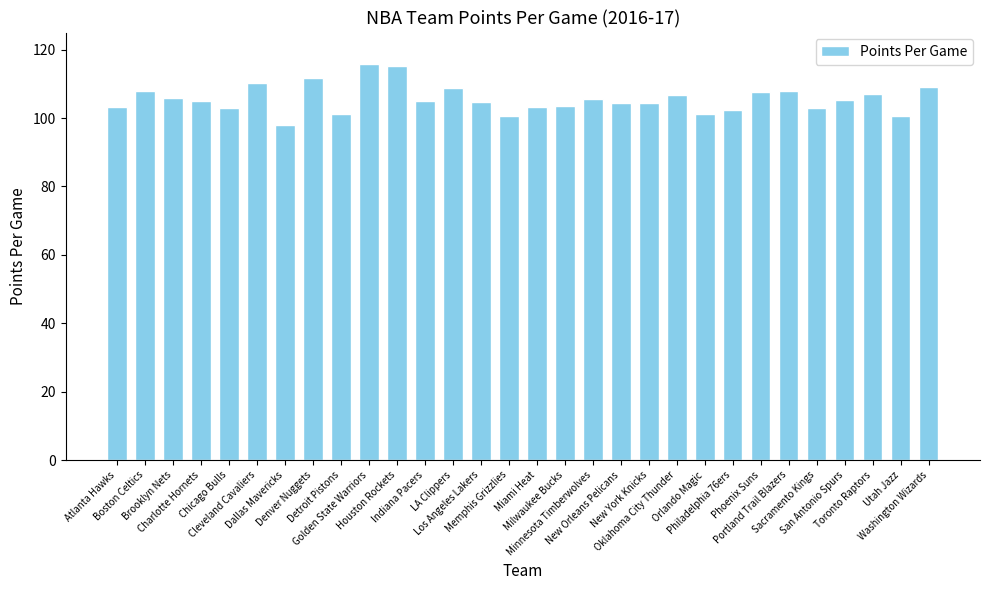

True or false: the data shows 102.8 at Sacramento Kings.

True